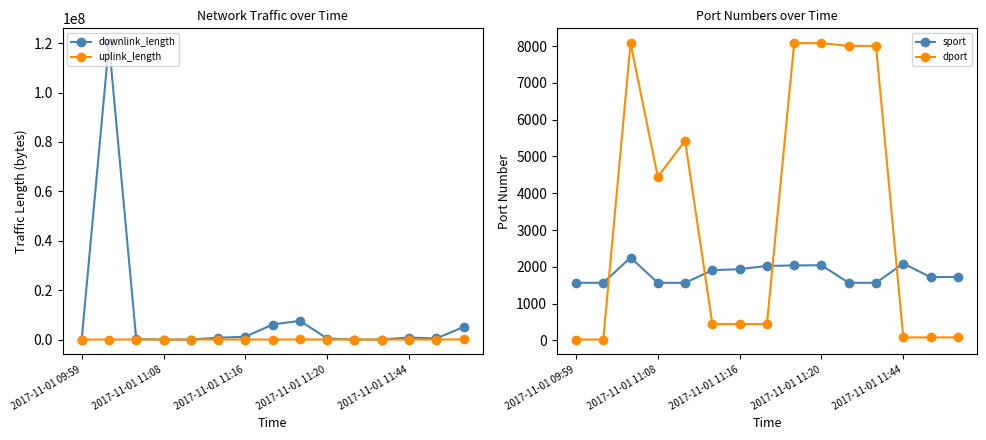

True or false: uplink_length has more than 0 points higher than both neighbors.

True